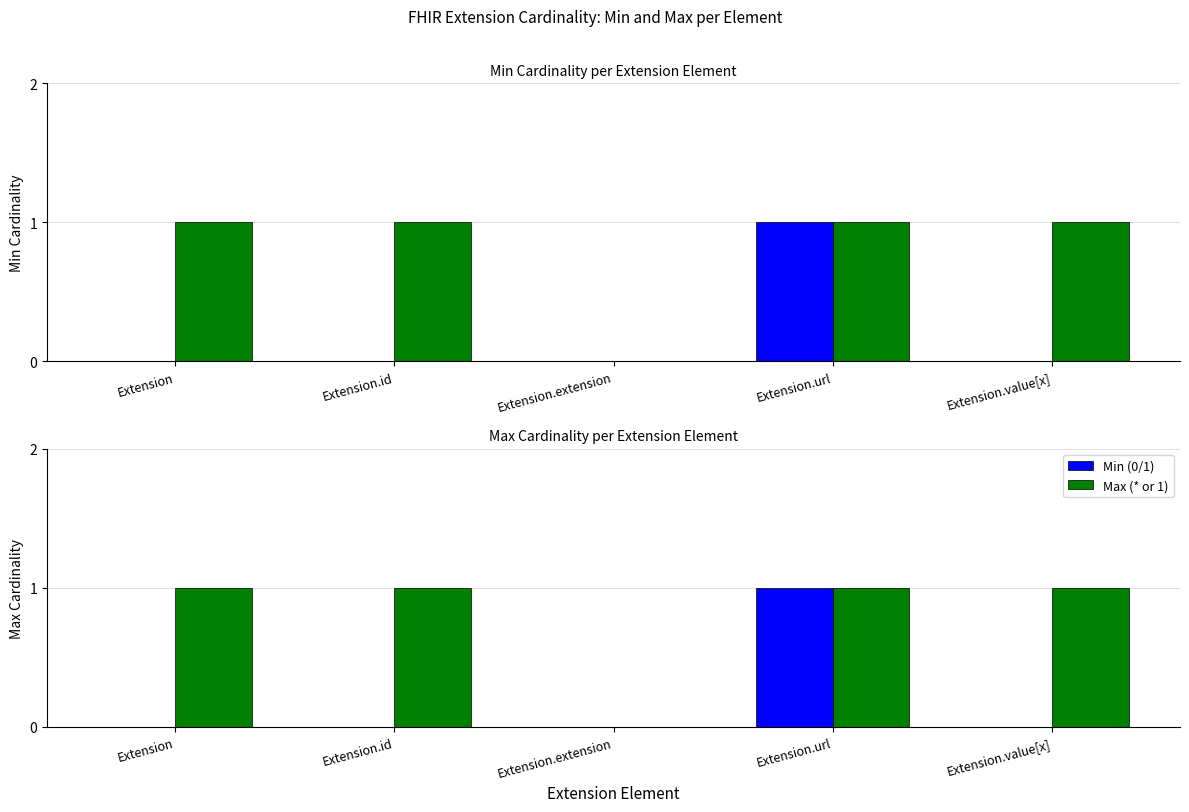

Reading left to right, transcribe all the data shown in this chart.

Min (0/1): 0	0	0	1	0
Max (* or 1): 1	1	0	1	1